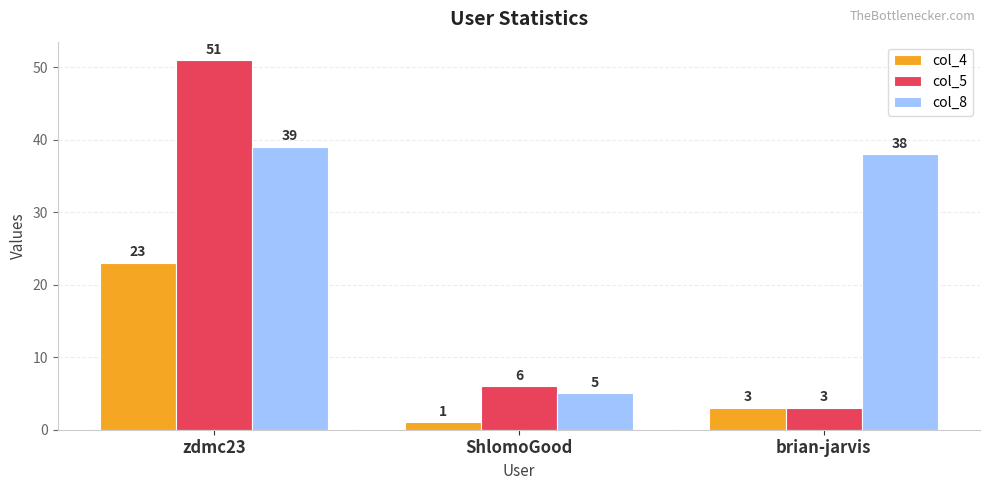

Reading left to right, transcribe all the data shown in this chart.

col_4: 23	1	3
col_5: 51	6	3
col_8: 39	5	38